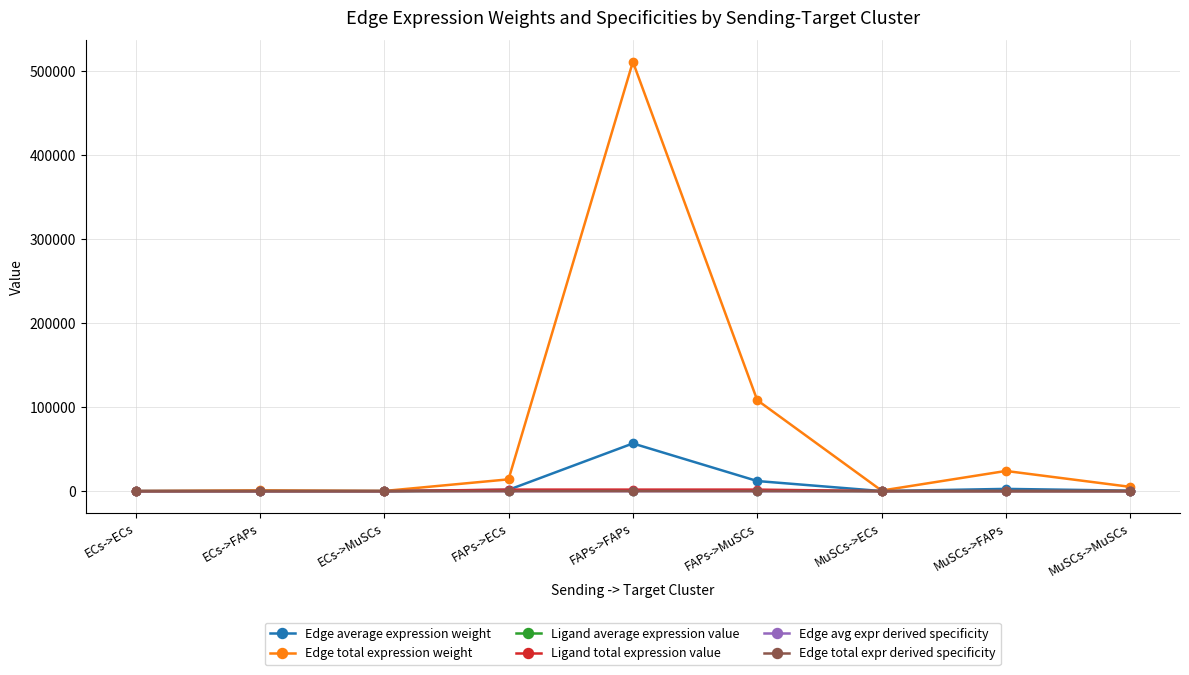

Is this an area chart (filled region under the line)?

No